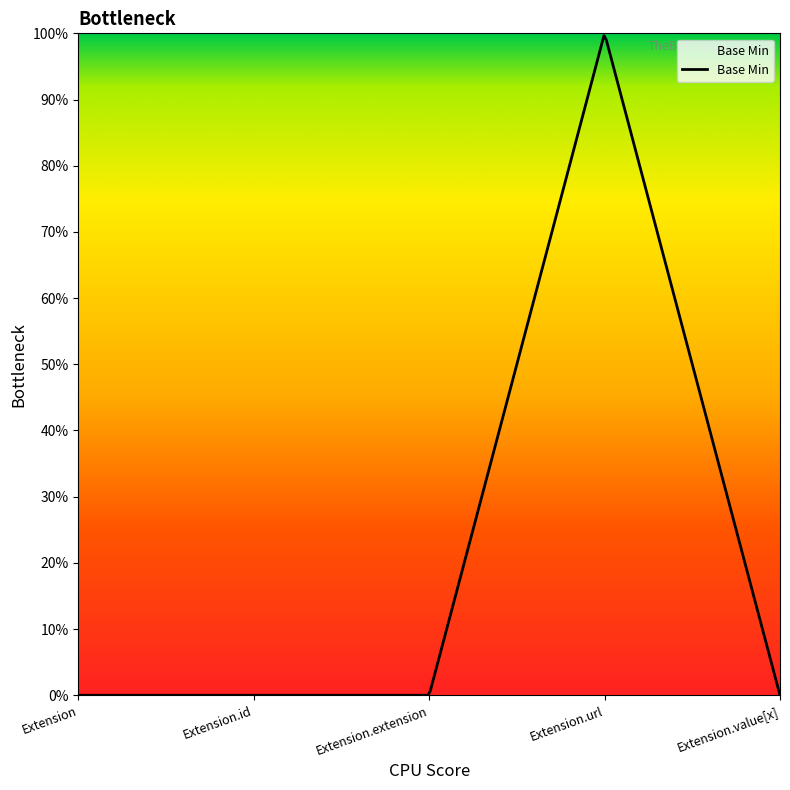

Rank the categories by value from highest to lowest.

Extension.url, Extension, Extension.id, Extension.extension, Extension.value[x]